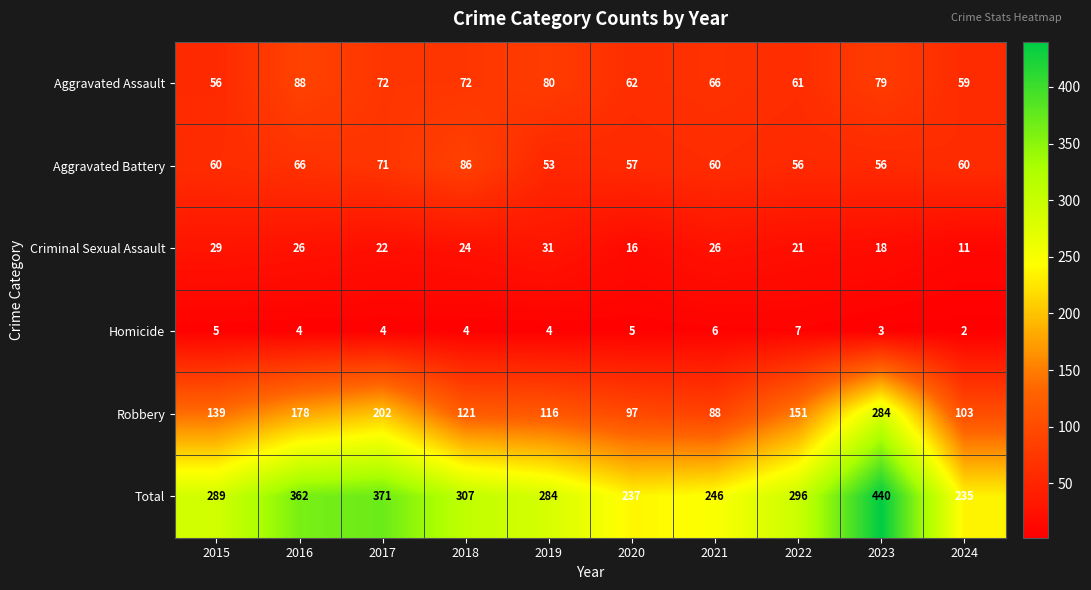

At which category is the sum across all series the highest?

2023